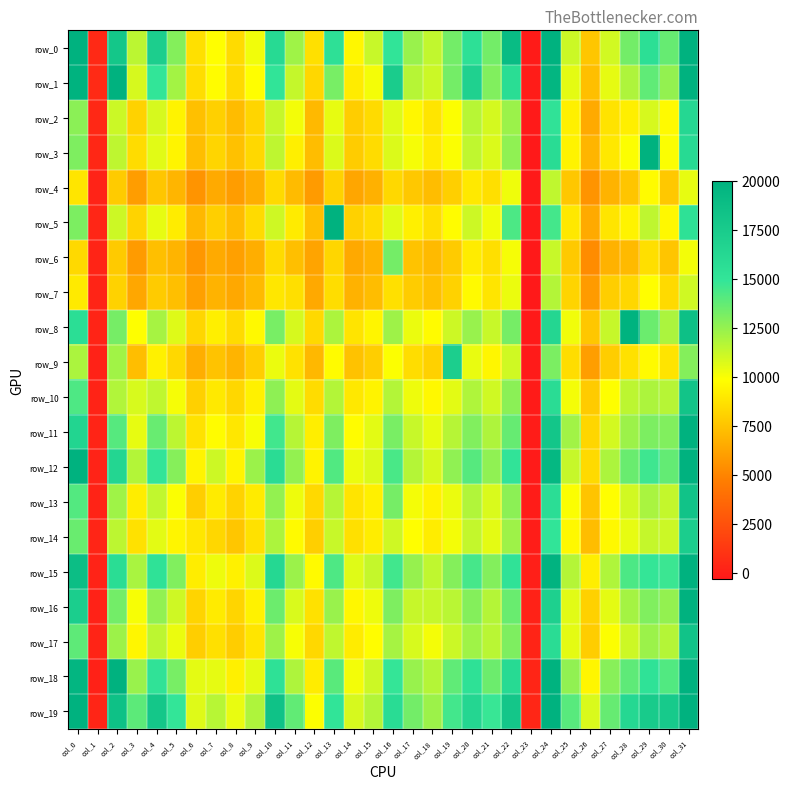

How many values in the row_6 series exceed 7341?

15